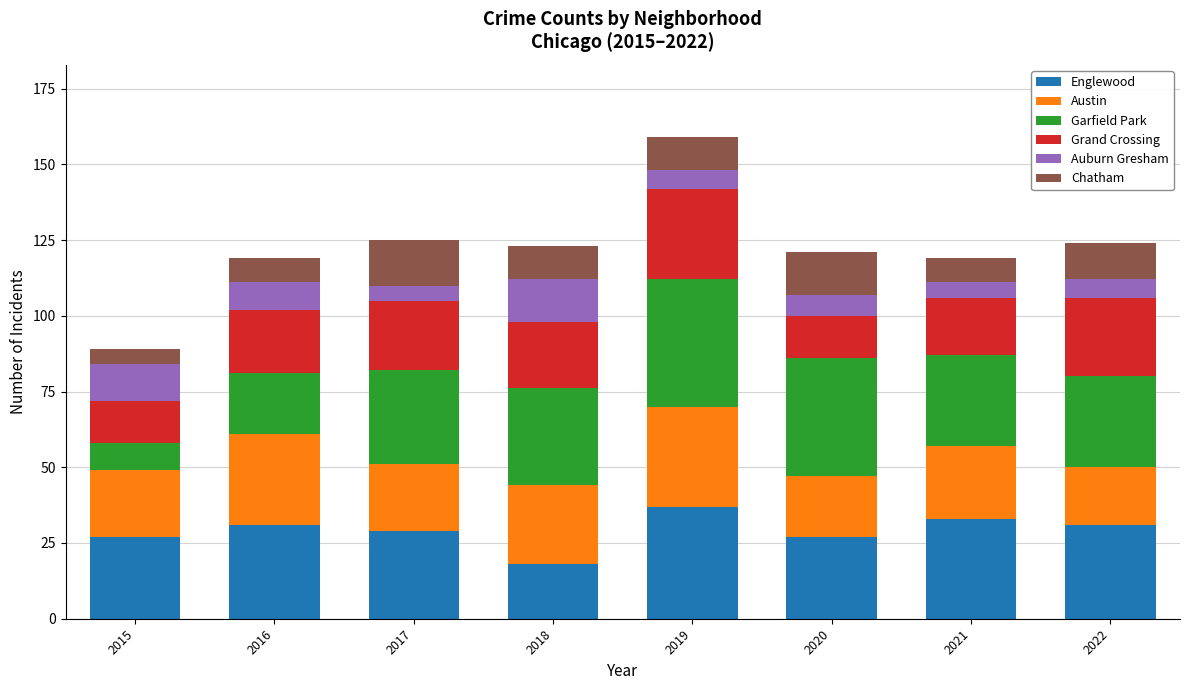

At which label does Englewood reach its peak?

2019